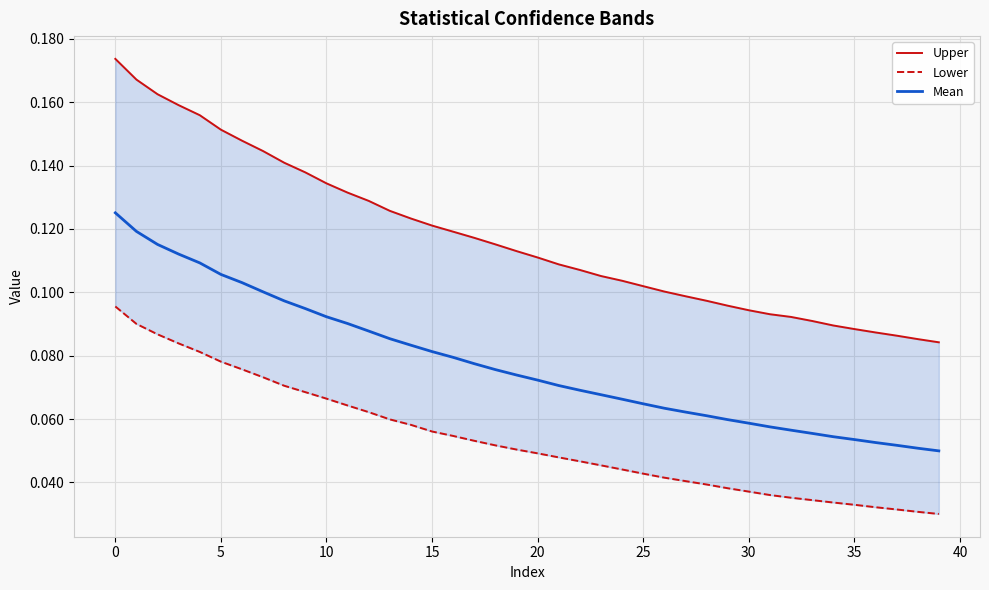

True or false: Mean and Lower cross at least once.

False